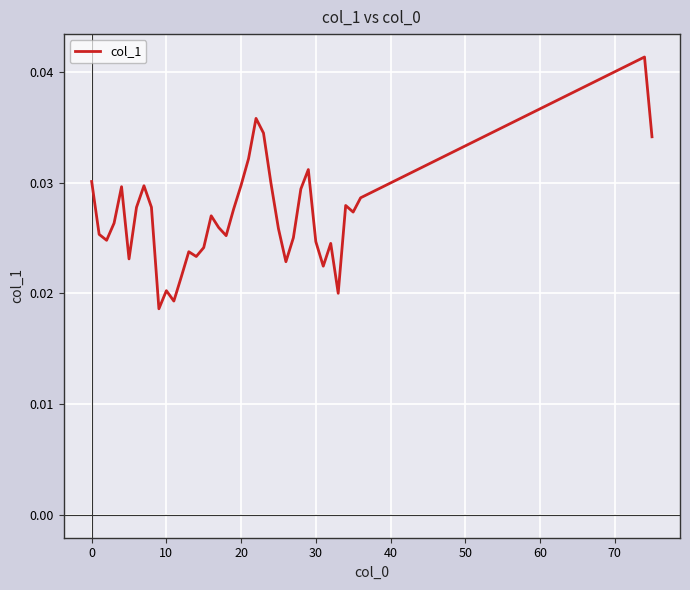

How many lines are shown in the chart?

1